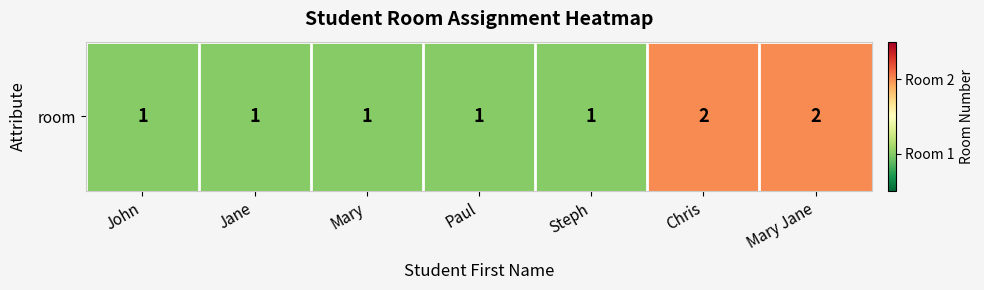

How many values are between 1 and 2?

7